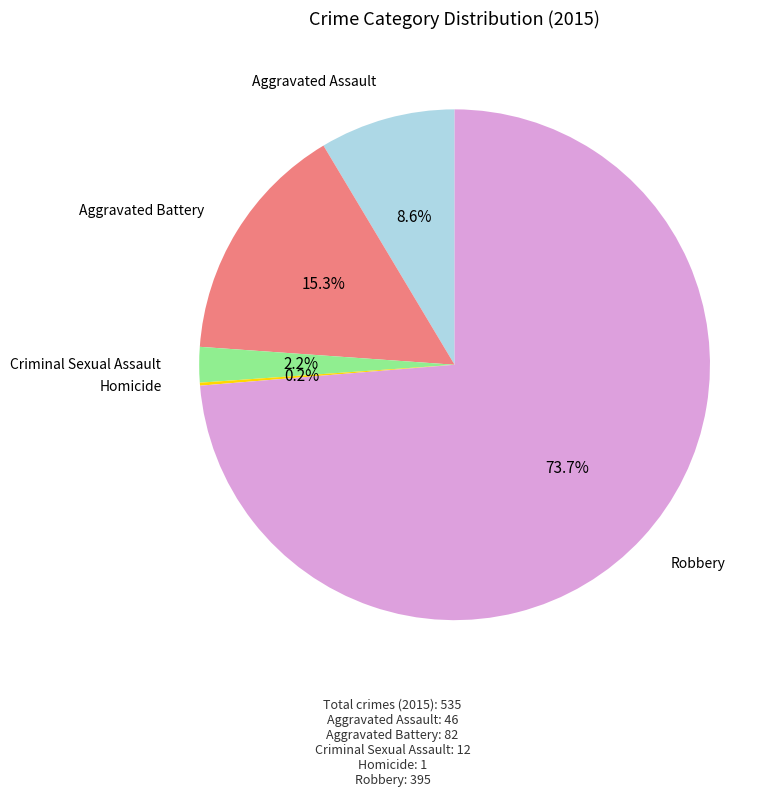

What is the largest slice in the pie chart?

Robbery